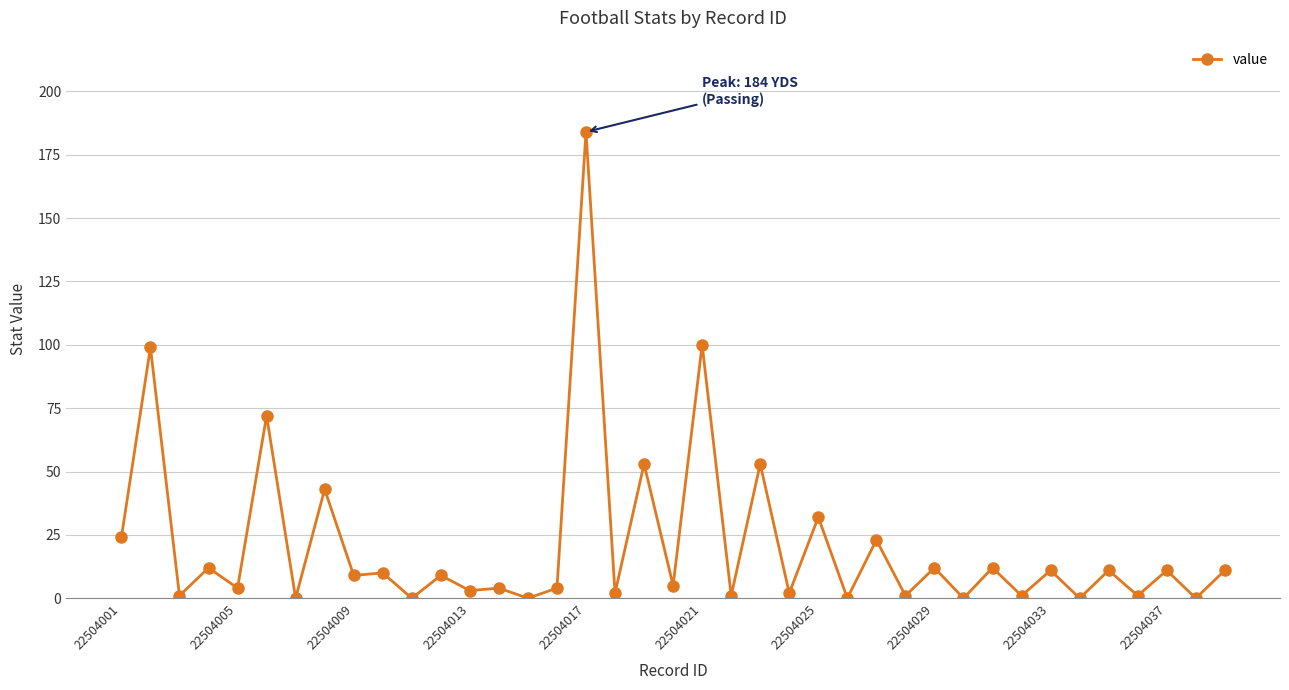

Reading right to left, what are all the values shown in this chart?

11	0	11	1	11	0	11	1	12	0	12	1	23	0	32	2	53	1	100	5	53	2	184	4	0	4	3	9	0	10	9	43	0	72	4	12	1	99	24